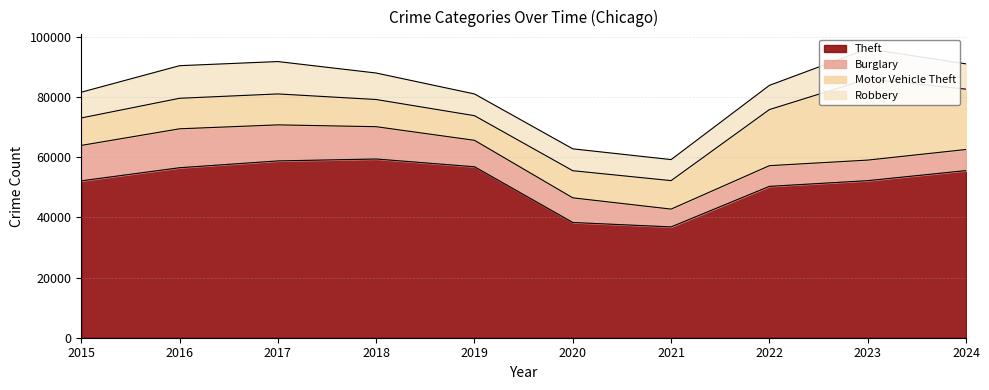

What is the spread (max minus min) of values at 2024?

48554